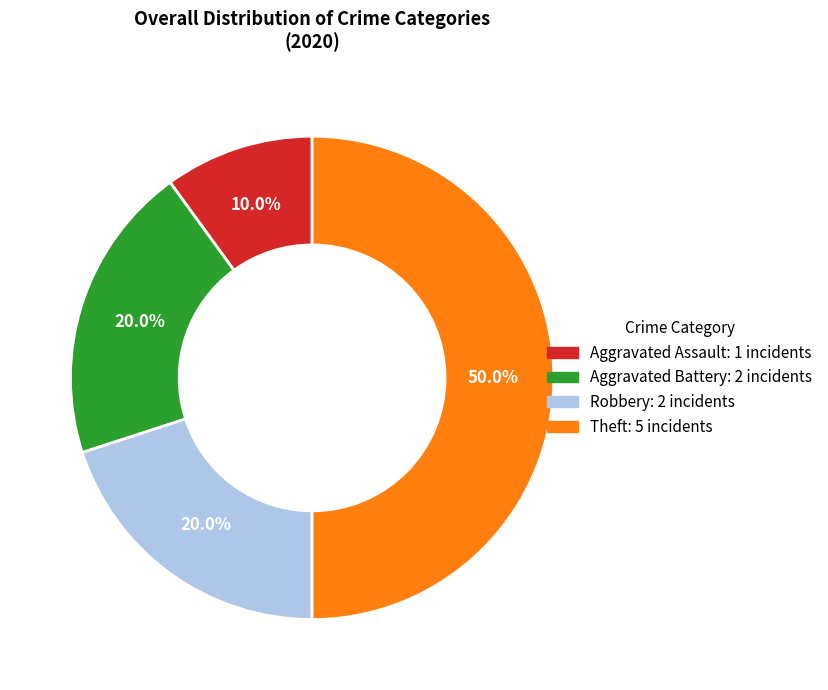

How many segments does this pie chart have?

4